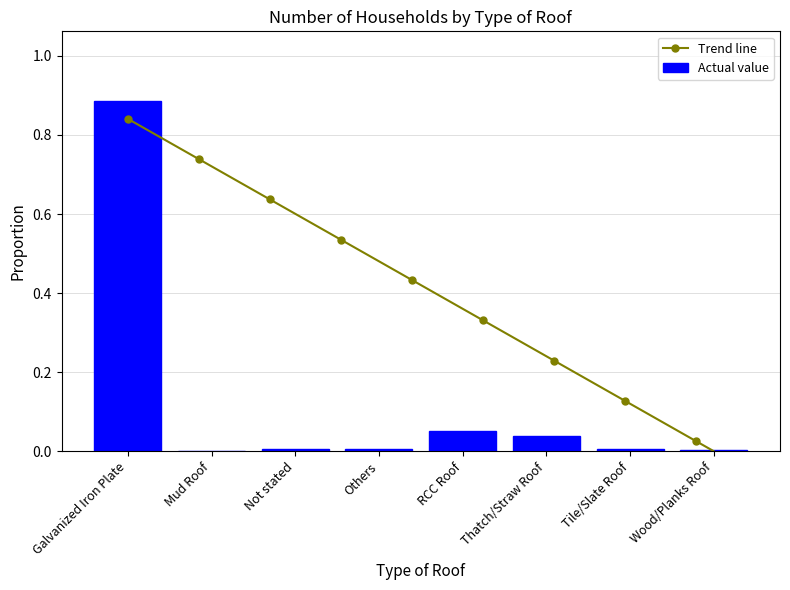

Reading left to right, extract all data points from this chart.

Galvanized Iron Plate=0.9	Mud Roof=0.0	Not stated=0.0	Others=0.0	RCC Roof=0.1	Thatch/Straw Roof=0.0	Tile/Slate Roof=0.0	Wood/Planks Roof=0.0